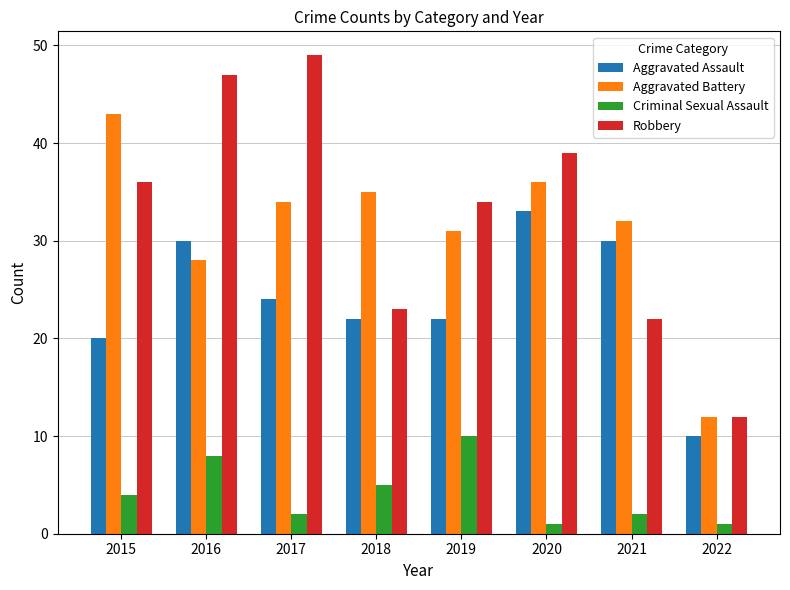

Which series changed the most between 2017 and 2021?

Robbery